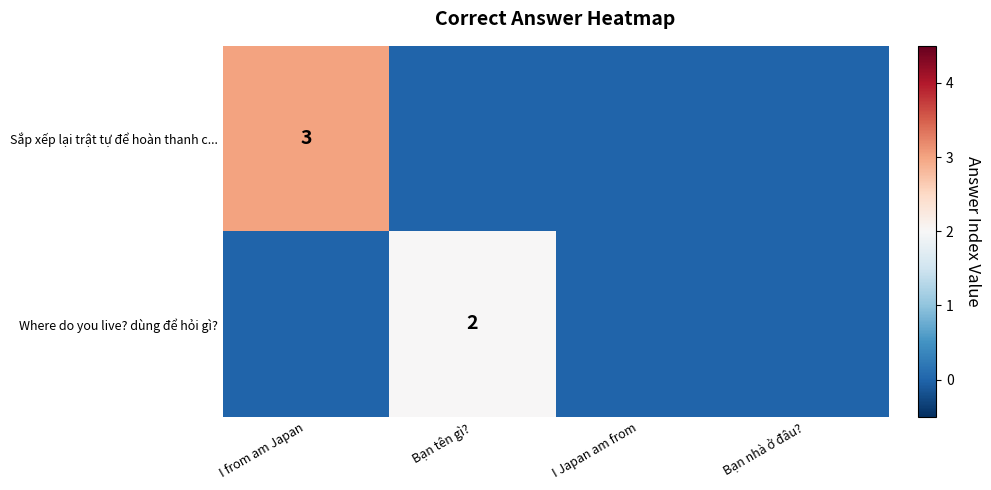

True or false: Where do you live? dùng để hỏi gì? has a value of 1 at Bạn tên gì?.

False